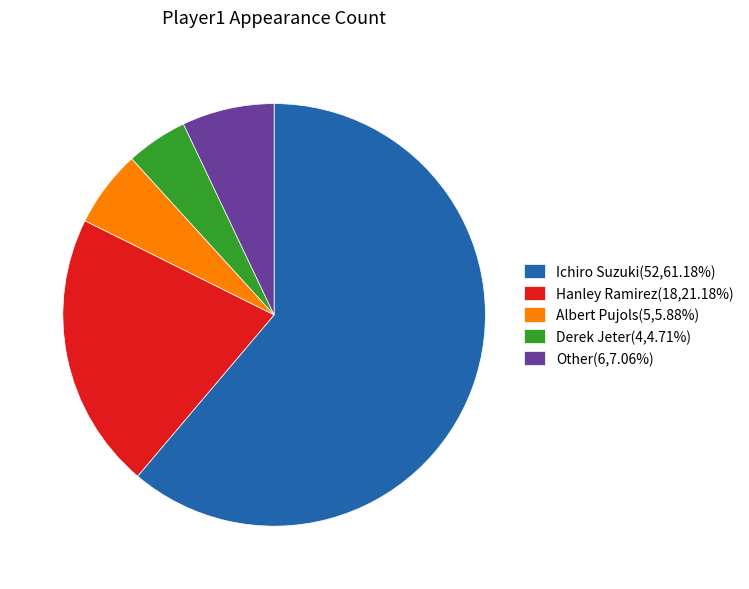

Is there any slice that represents more than half of the pie?

Yes